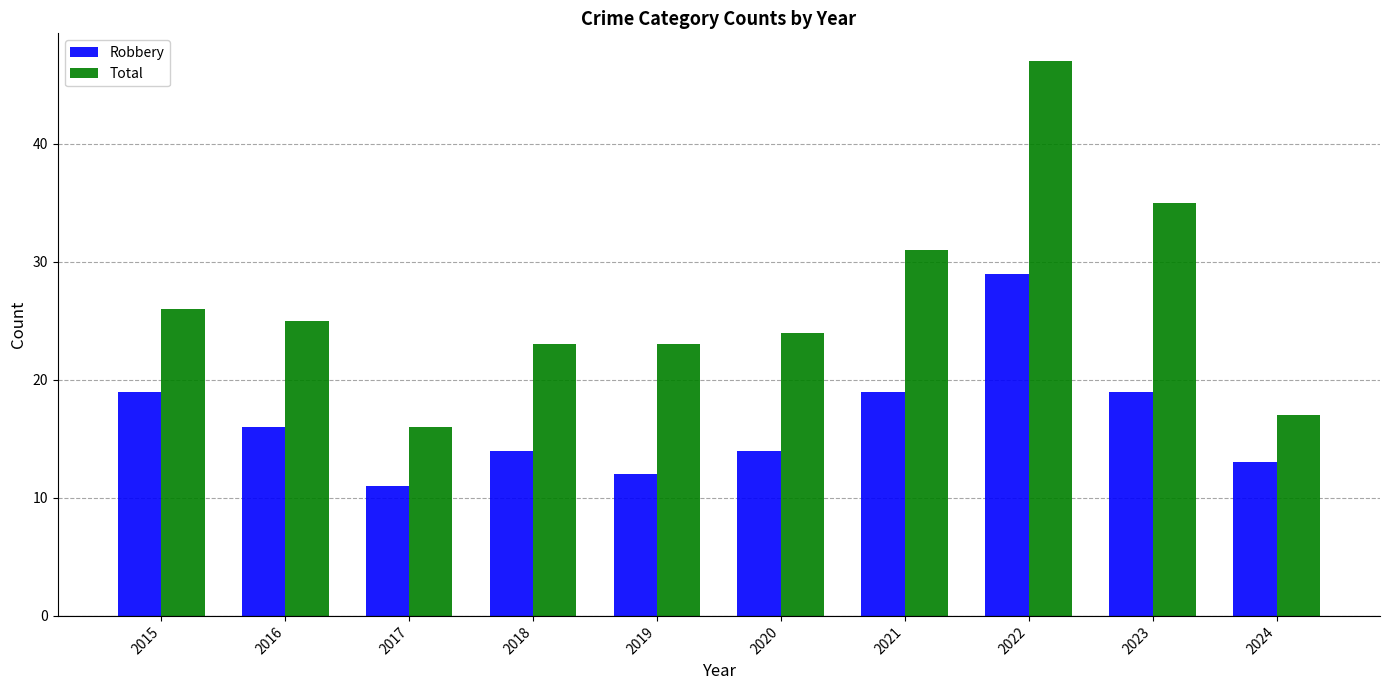

Which label corresponds to the smallest value in the chart?

2017